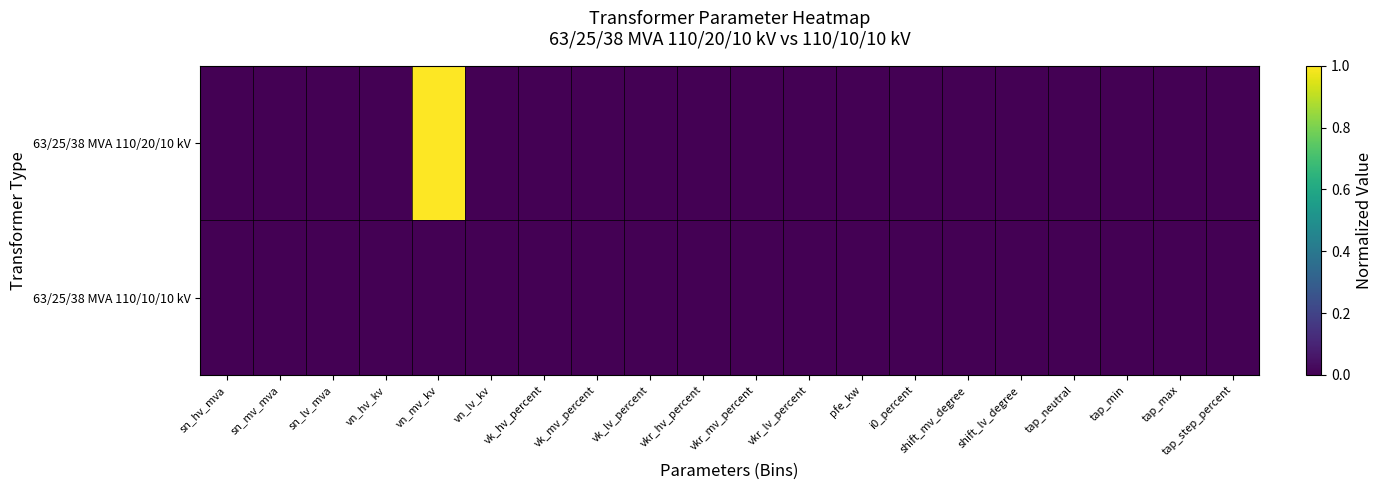

Between vk_lv_percent and vn_hv_kv, which is larger?

vk_lv_percent